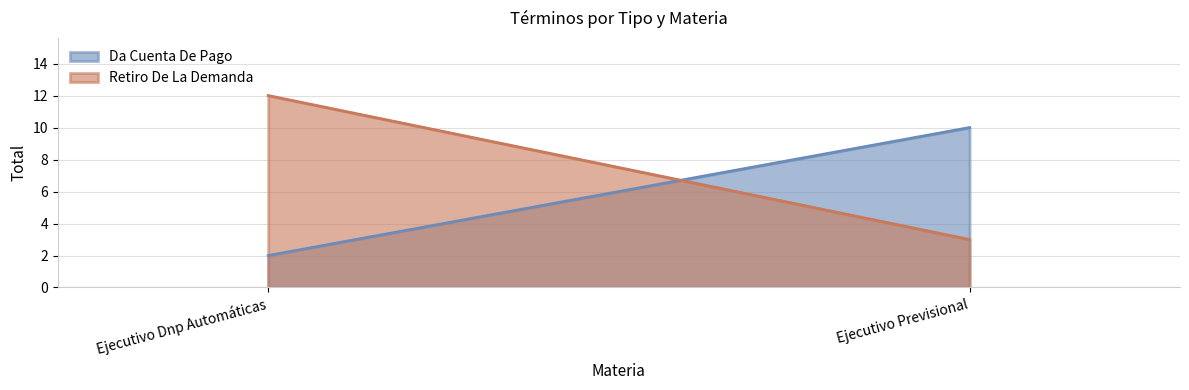

The Retiro De La Demanda series shows 7 at Ejecutivo Dnp Automáticas. True or false?

False